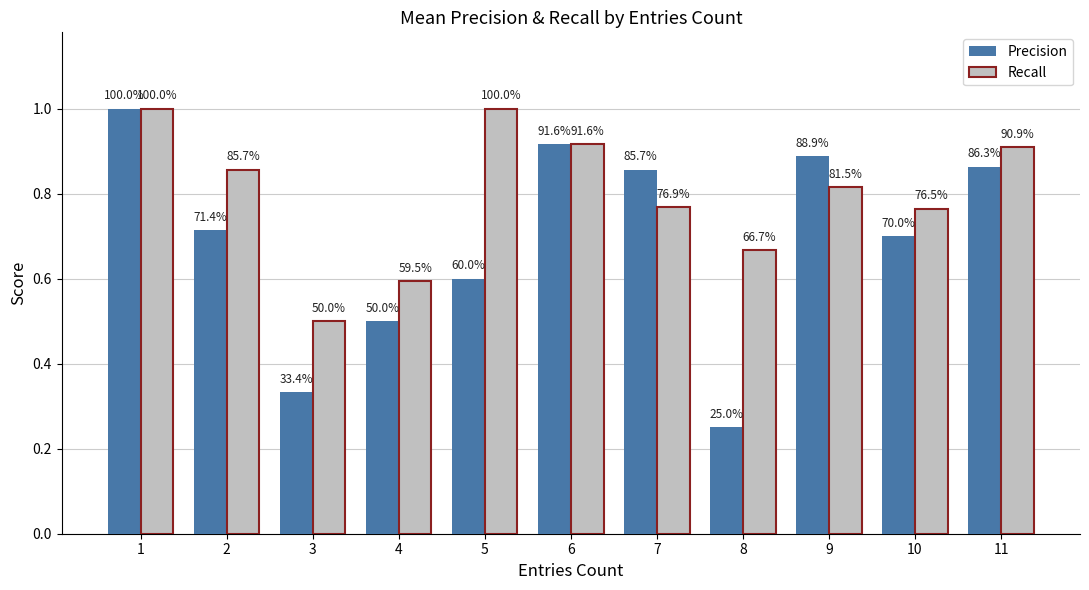

What is the sum of the Recall values at 8 and 2?

1.5